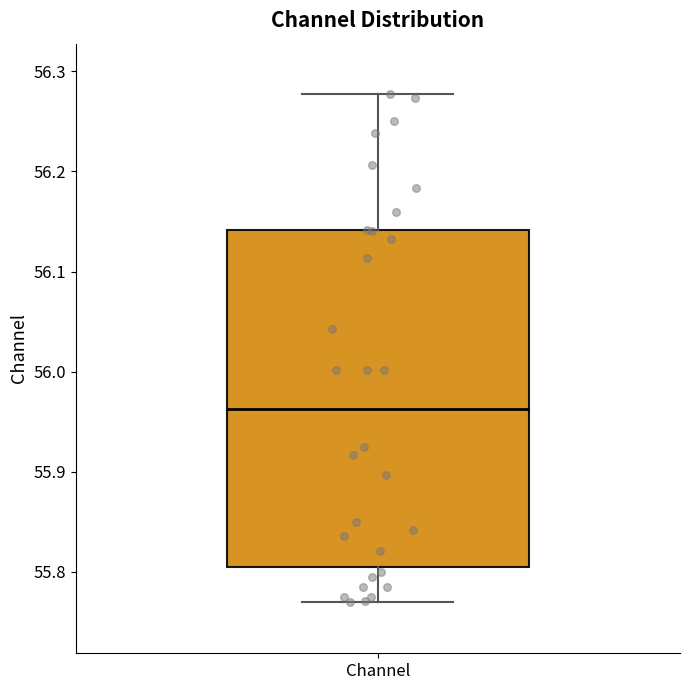

Read this box plot against the y-axis: the position of the median line, the range covered by the box, and the ends of both whiskers. The values are not printed on the chart, so give them approximately, as read against the axis.

median 55.96, box 55.81 to 56.14, whiskers 55.77 to 56.28